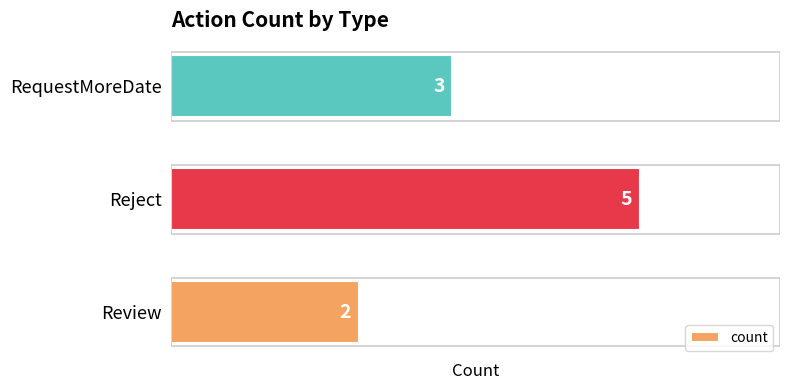

Count the values in the range 2 to 5.

3